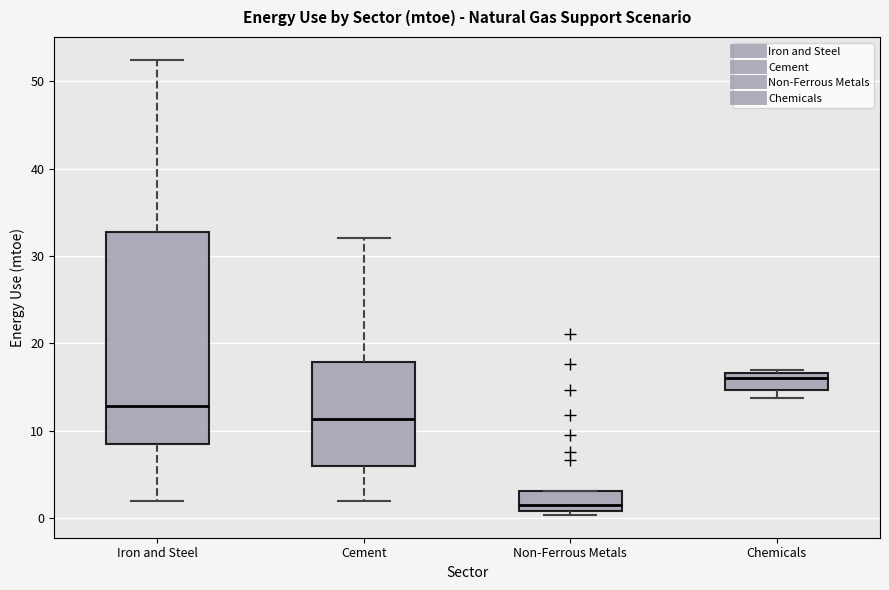

Reading left to right, read every box against the y-axis: the position of its median line, the range the box covers, and the ends of its whiskers. The values are not printed on the chart, so give them approximately, as read against the axis.

Iron and Steel: median 13, box 8 to 33, whiskers 2 to 52
Cement: median 11, box 6 to 18, whiskers 2 to 32
Non-Ferrous Metals: median 1 (just above the box's lower edge), box 1 to 3, whiskers 0 to 3
Chemicals: median 16, box 15 to 17, whiskers 14 to 17 (just above the box's upper edge)